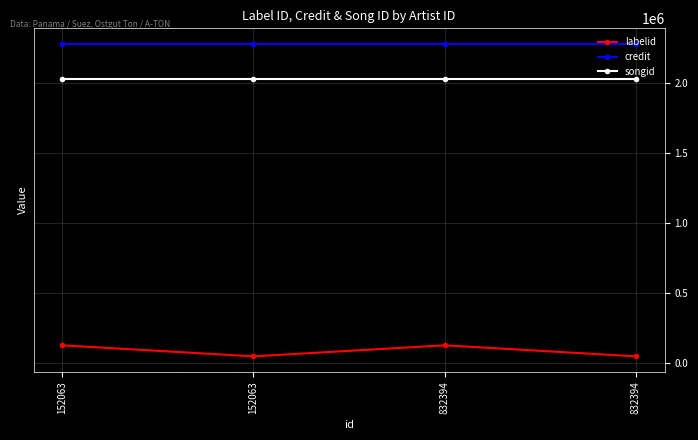

Which series has the largest total across all categories?

credit